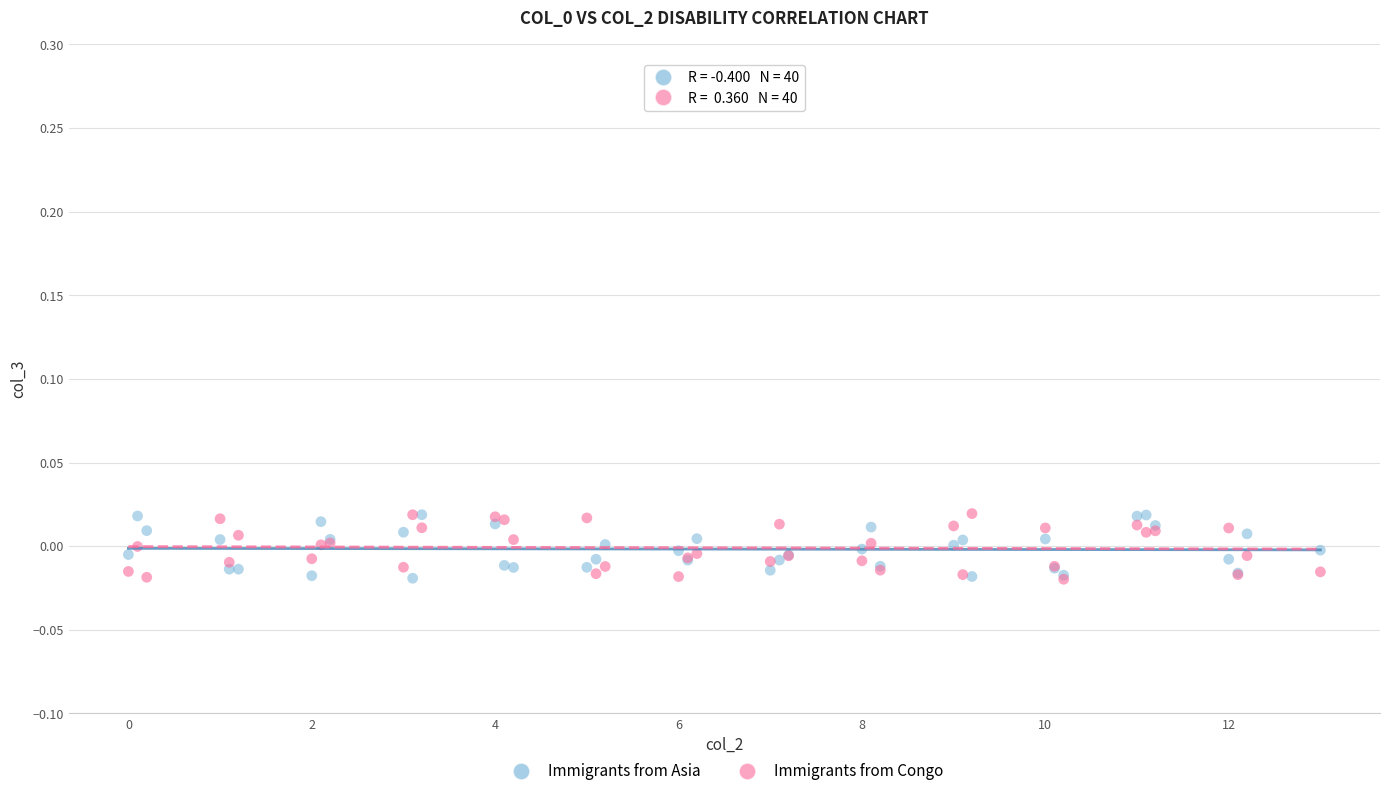

What are all the series names shown in the legend?

Immigrants from Asia, Immigrants from Congo